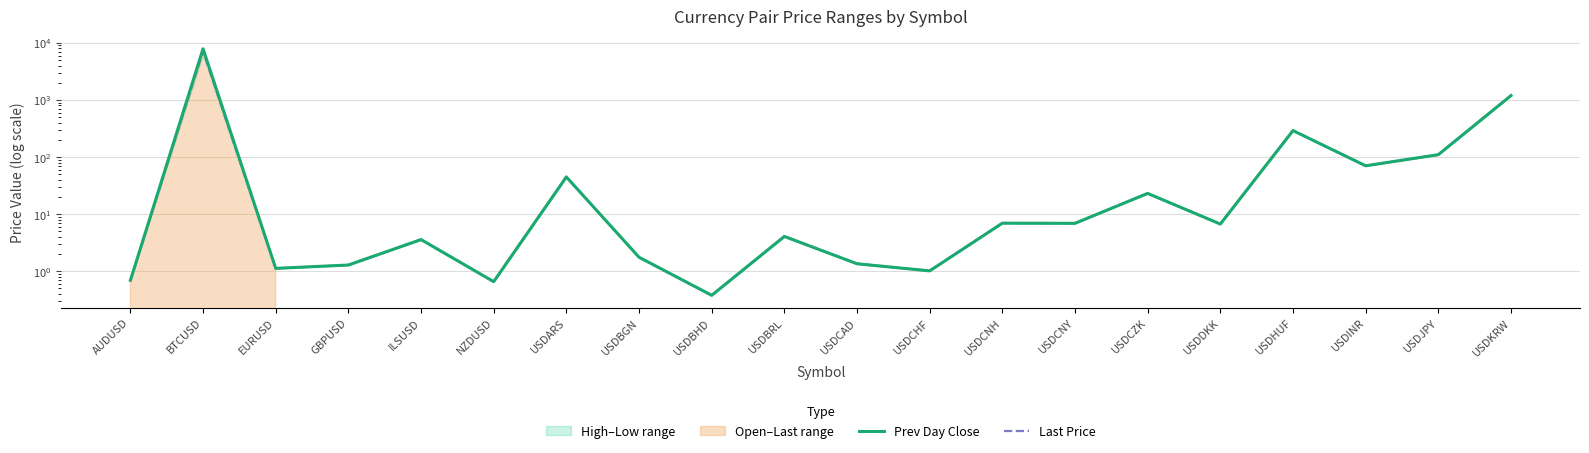

How many lines are shown in the chart?

2